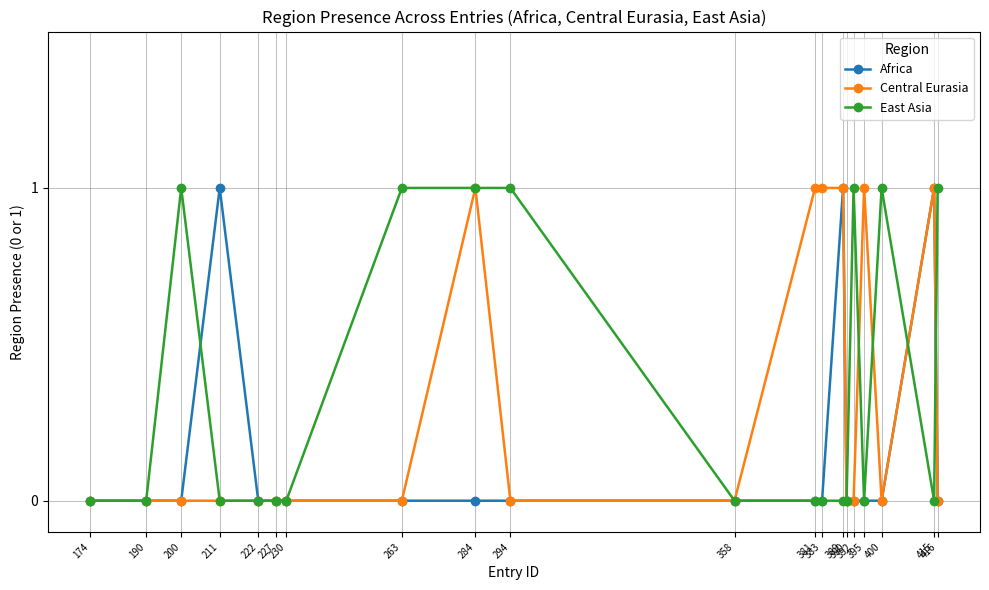

Is it true that Central Eurasia equals 1 at 395?

True